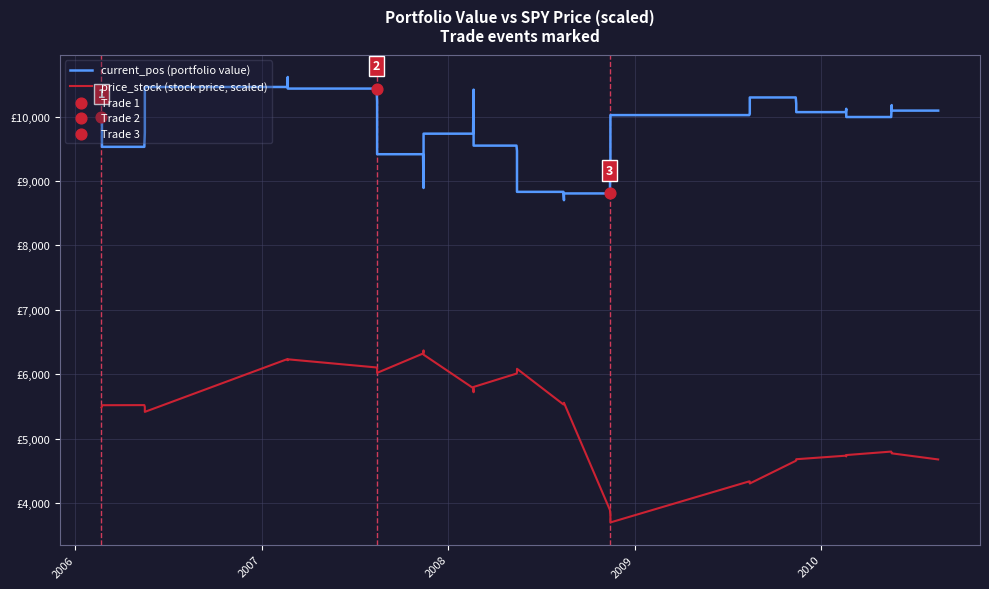

Which series contains the lowest Y value?

price_stock (stock price, scaled)